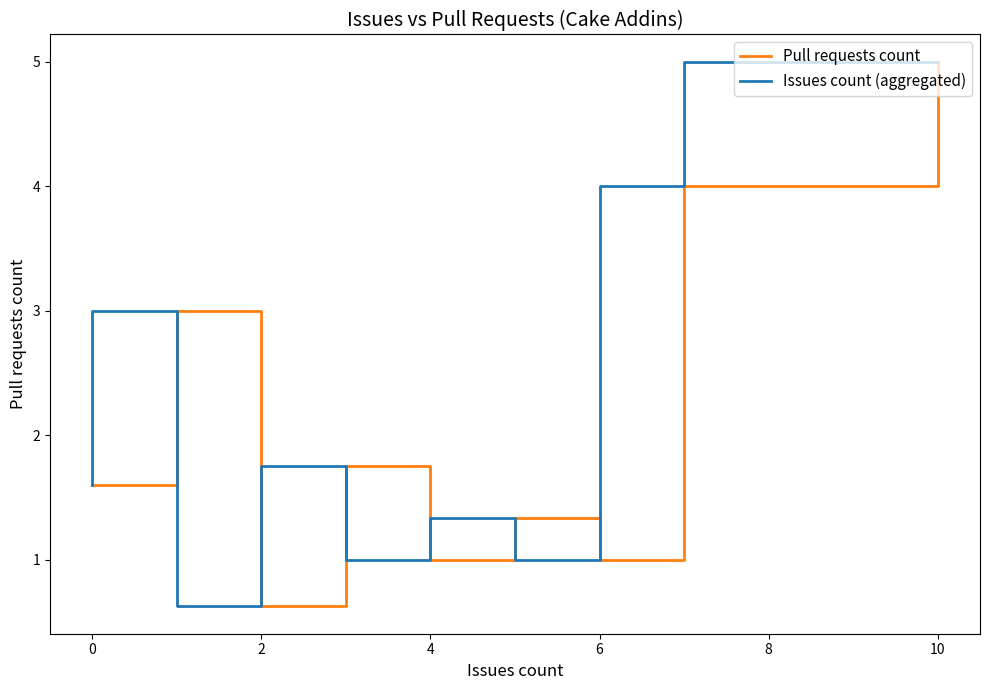

True or false: Pull requests count and Issues count (aggregated) intersect in this chart.

False